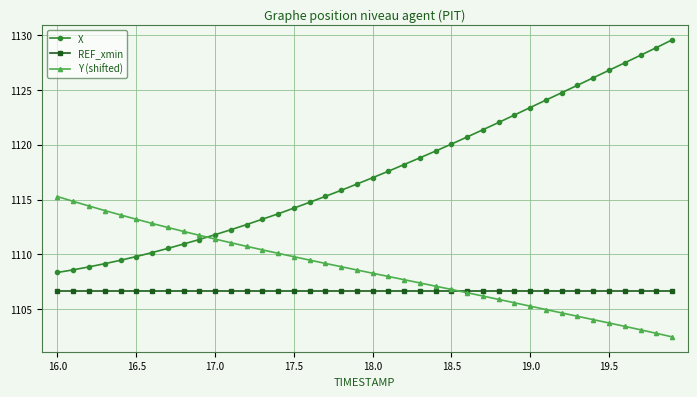

What is the value of the Y (shifted) point at the 12th from the left?

1111.1